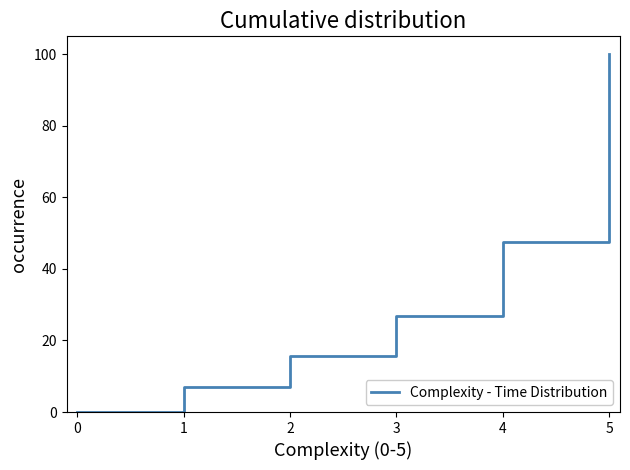

Is it true that the value at 3 is 46.7?

False